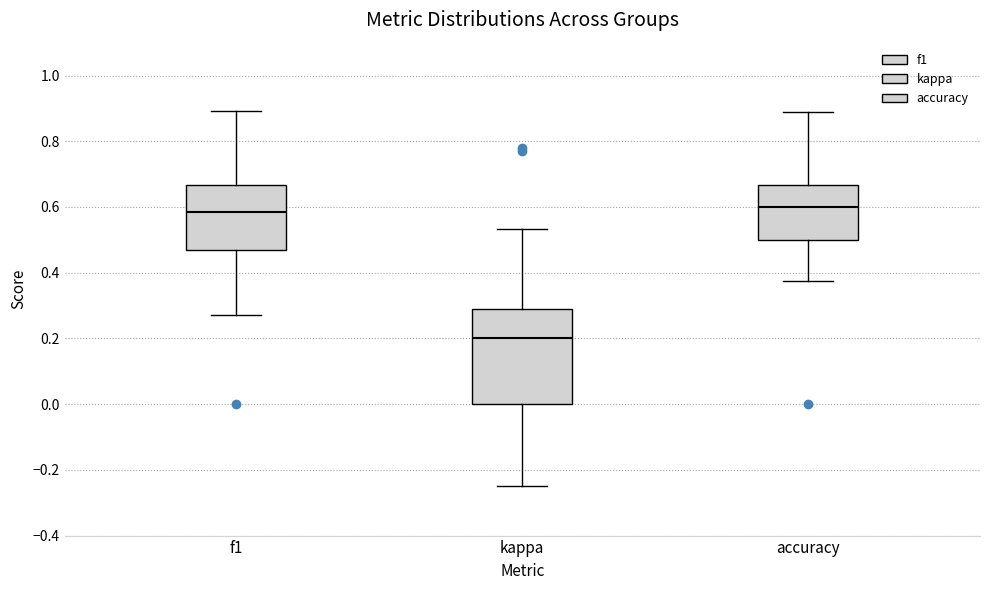

Where is the upper edge of the box for accuracy on the y-axis? The values are not printed on the chart, so give them approximately, as read against the axis.

0.66